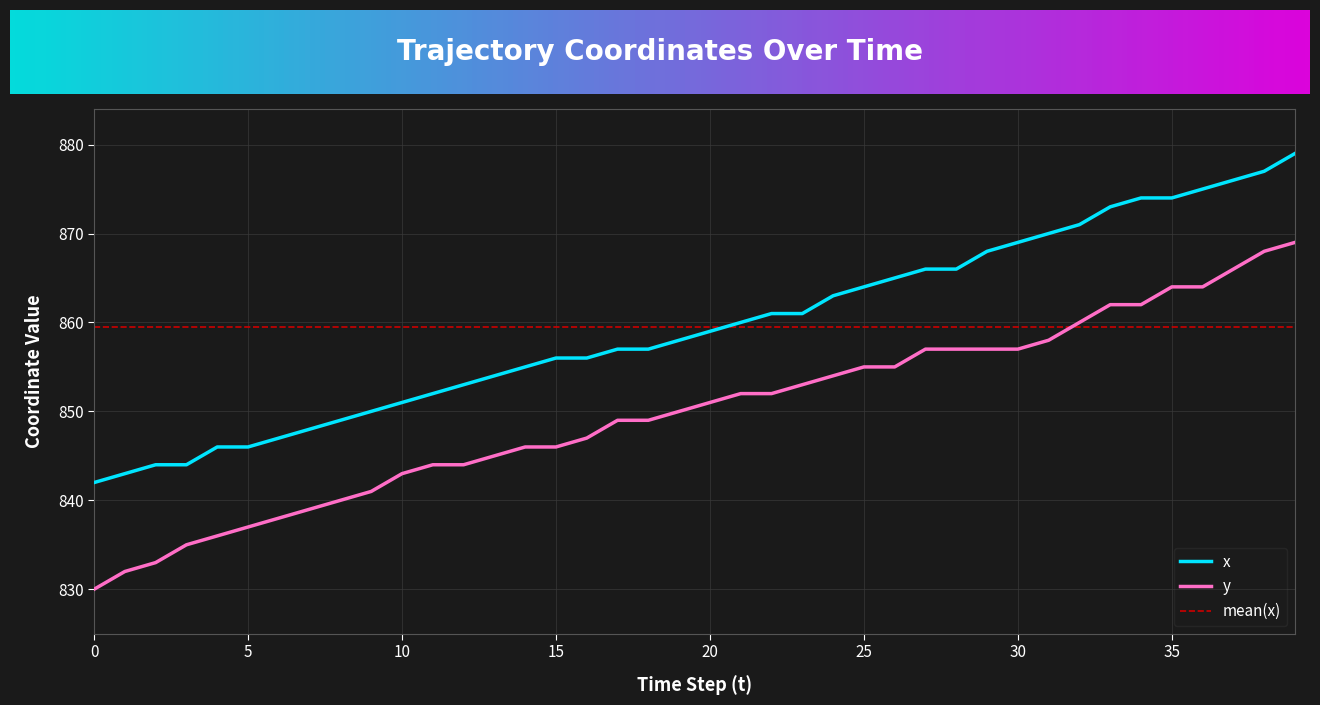

Which series has the largest total across all categories?

x